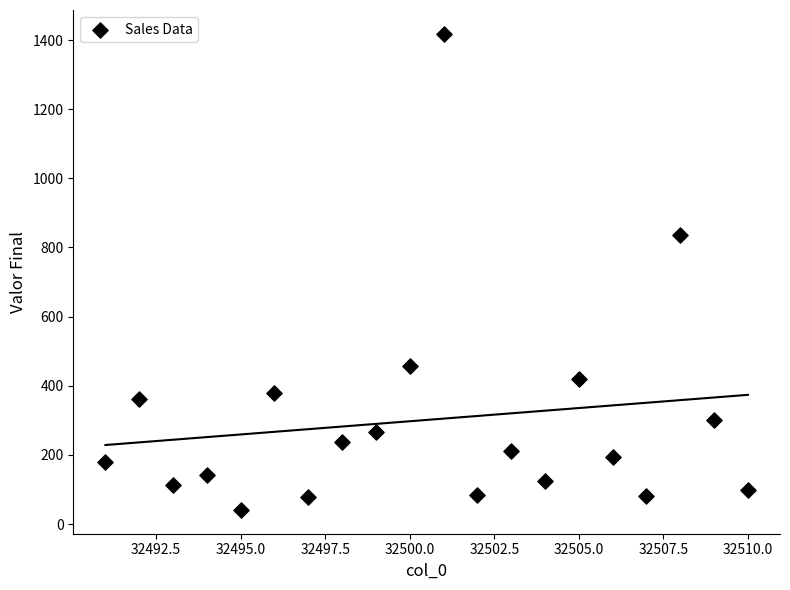

What is the range of X values (max minus min)?

19